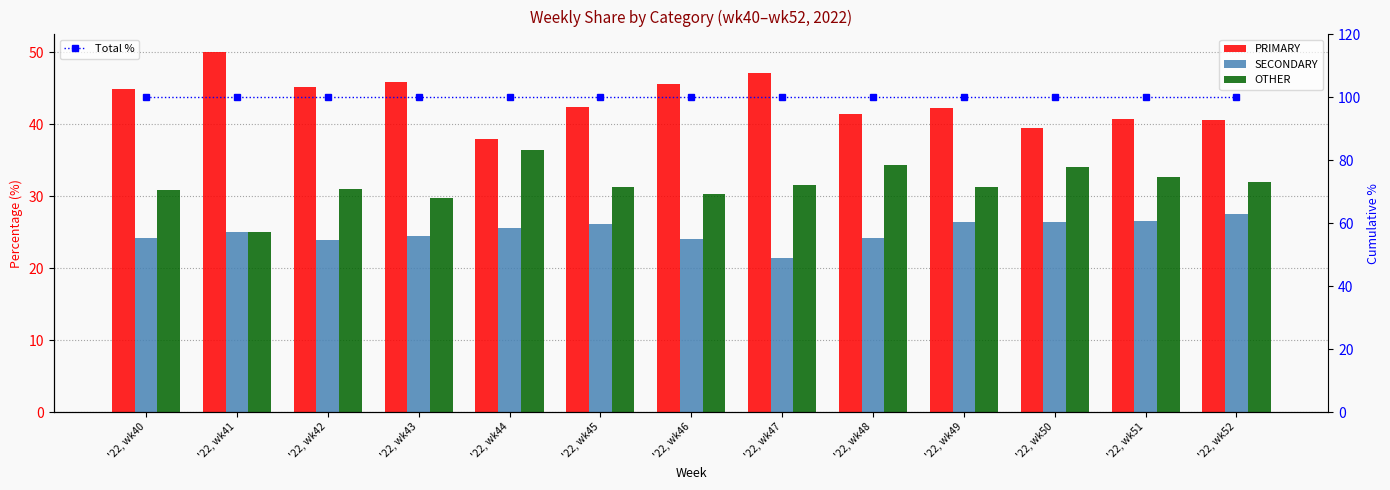

Is it true that OTHER equals 30.9 at '22, wk40?

True